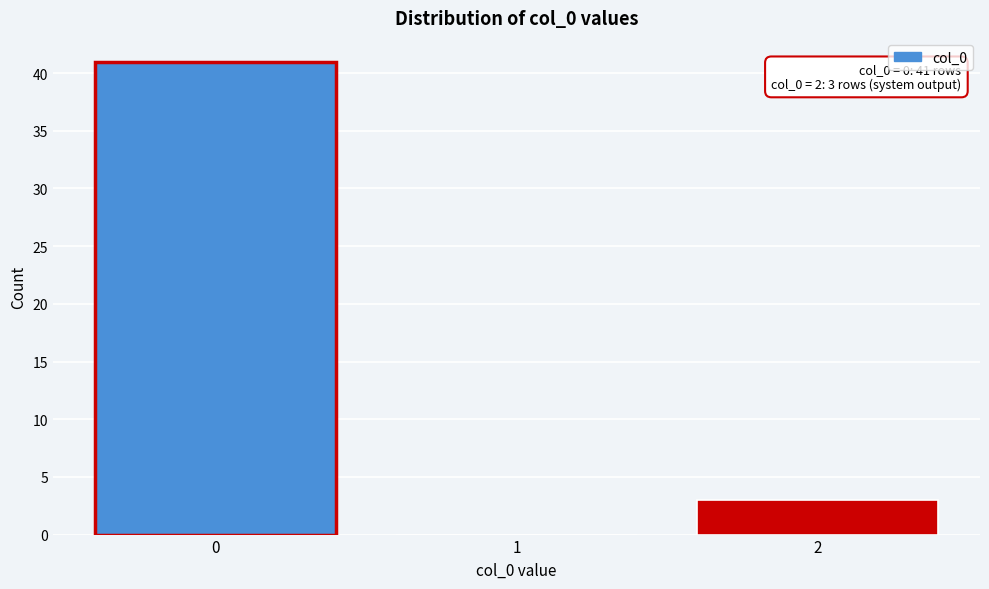

Reading left to right, list all the values displayed in this chart.

0=41	1=0	2=3